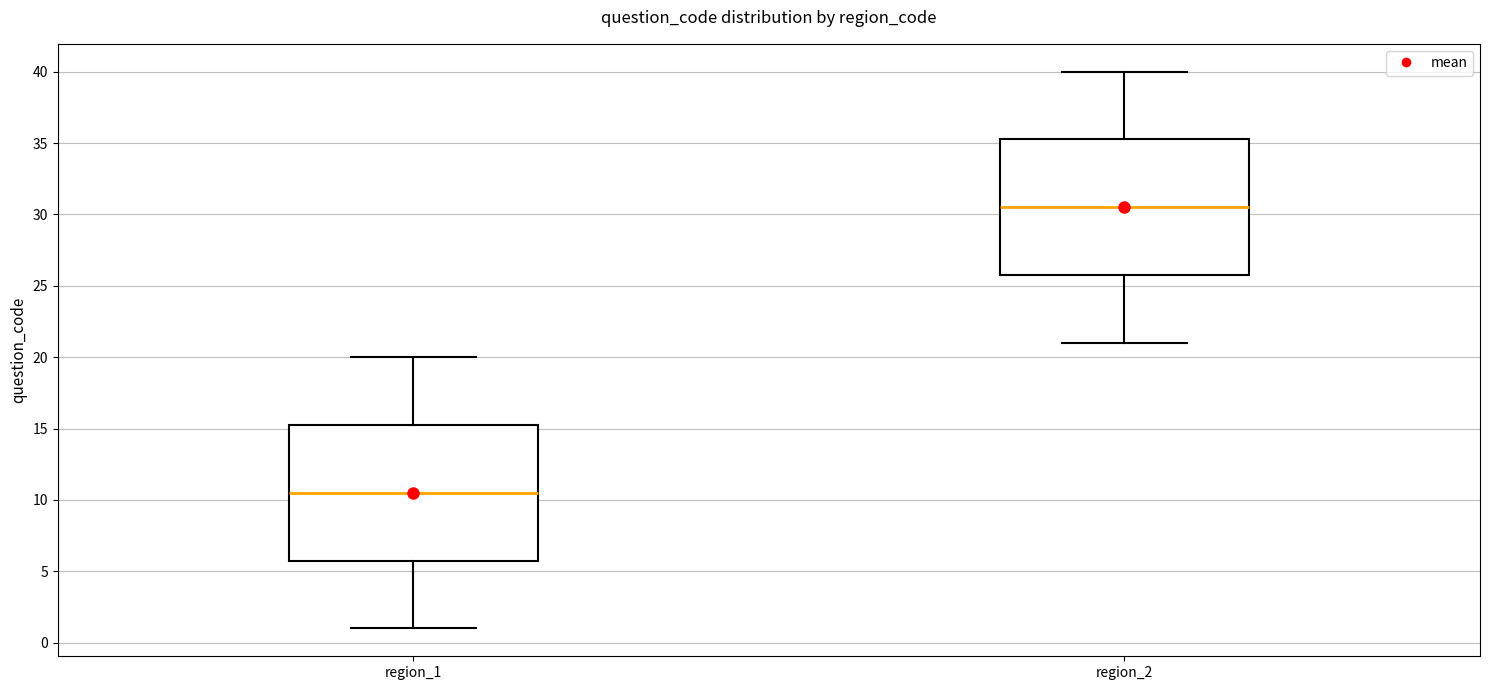

Reading left to right, transcribe this box plot: for each box, give where its median line is, the range the box spans, and where its two whiskers end, as read against the y-axis. The values are not printed on the chart, so give them approximately, as read against the axis.

region_1: median 10.5, box 6.0 to 15.5, whiskers 1.0 to 20.0
region_2: median 30.5, box 26.0 to 35.5, whiskers 21.0 to 40.0